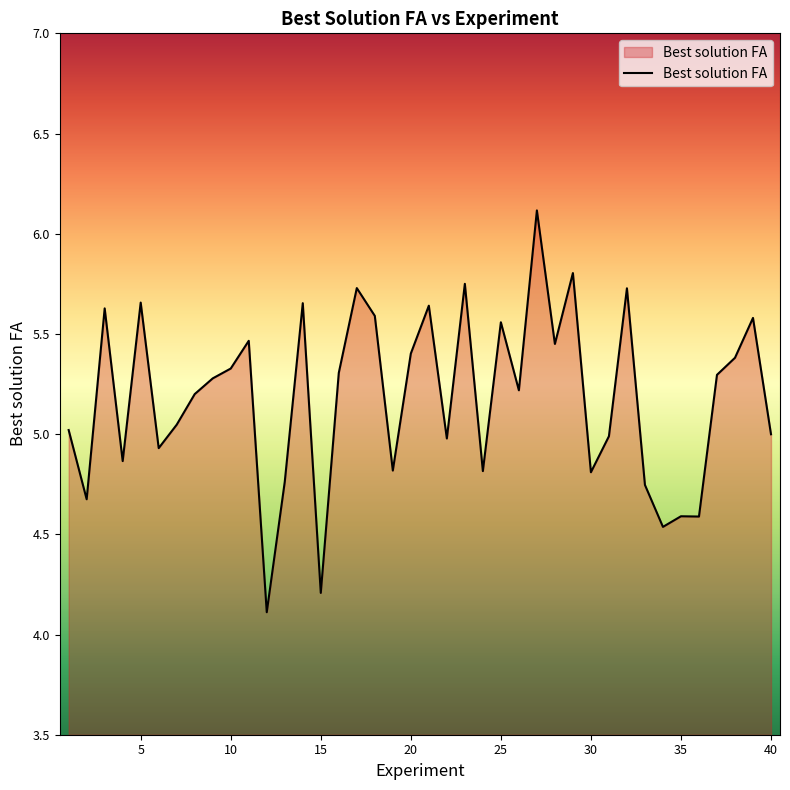

What is the minimum value shown in the chart?

4.1